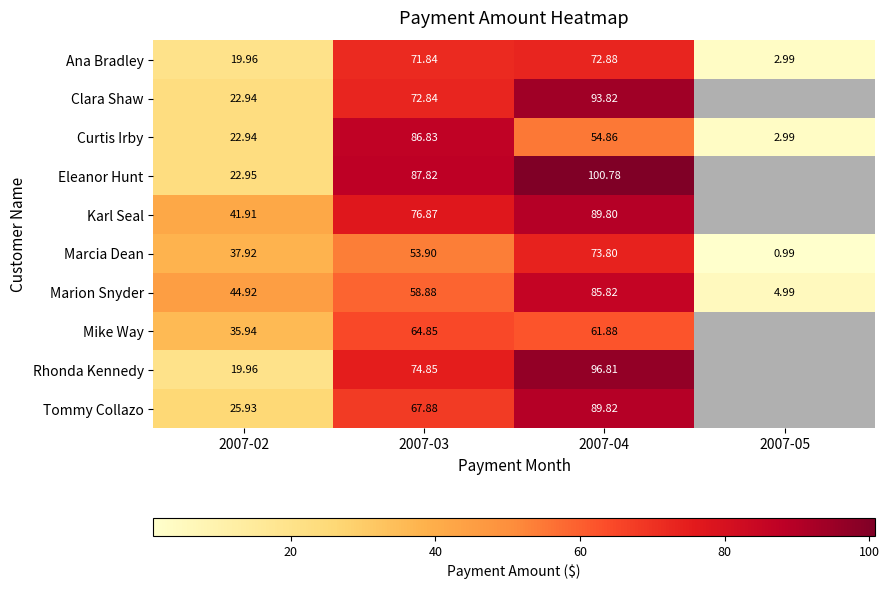

Rank the series at 2007-04 from highest to lowest value.

Eleanor Hunt, Rhonda Kennedy, Clara Shaw, Tommy Collazo, Karl Seal, Marion Snyder, Marcia Dean, Ana Bradley, Mike Way, Curtis Irby